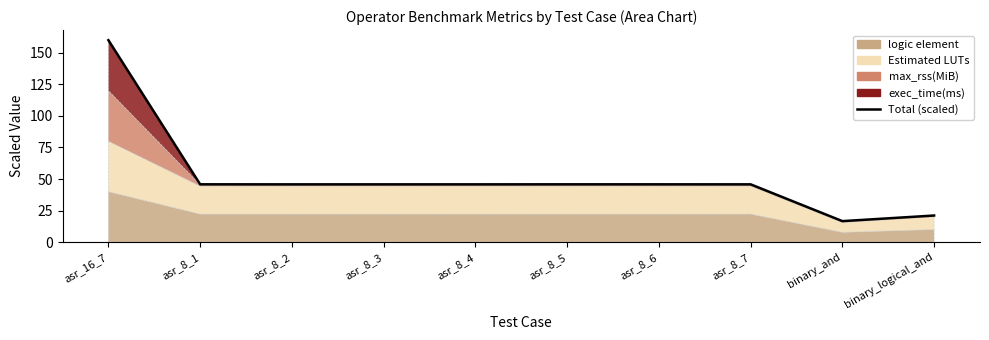

What is the difference between the maximum and minimum values?

143.4